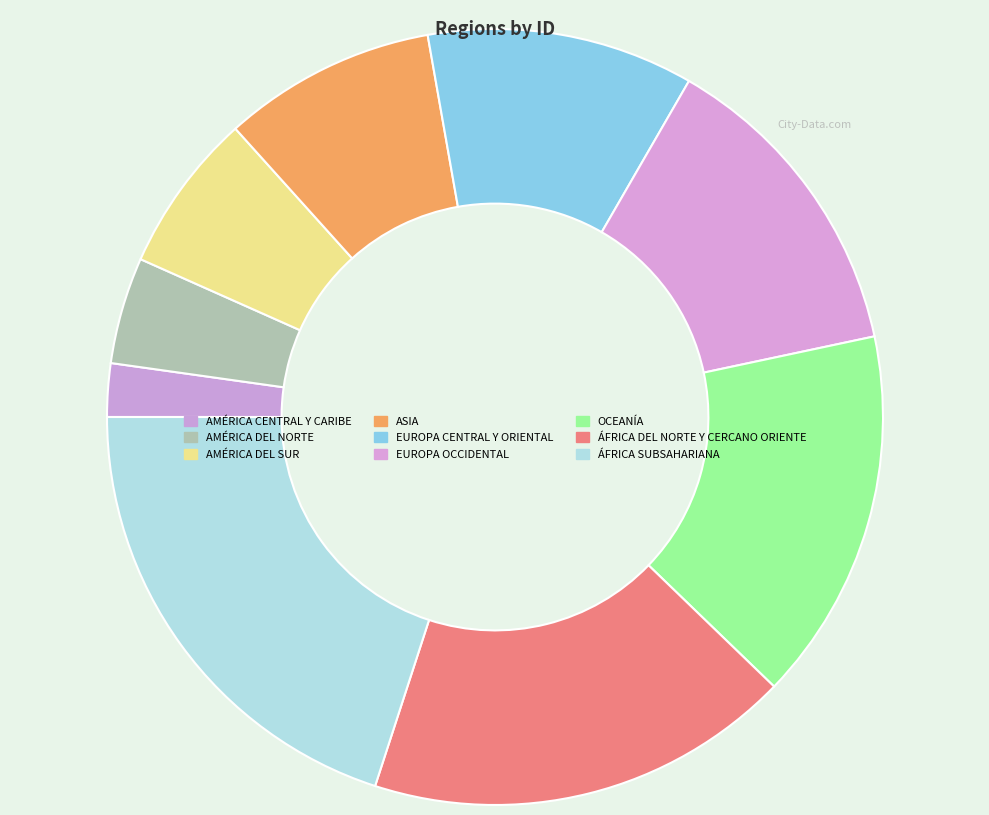

How many slices are in this pie chart?

9